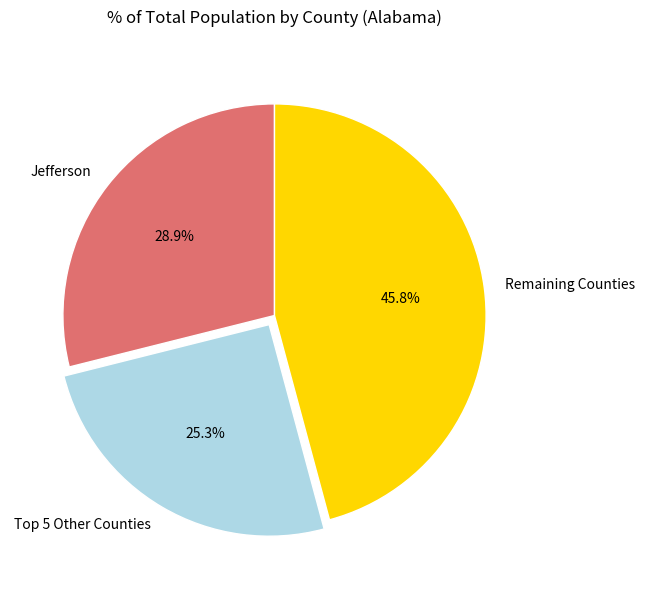

How many slices are in this pie chart?

3